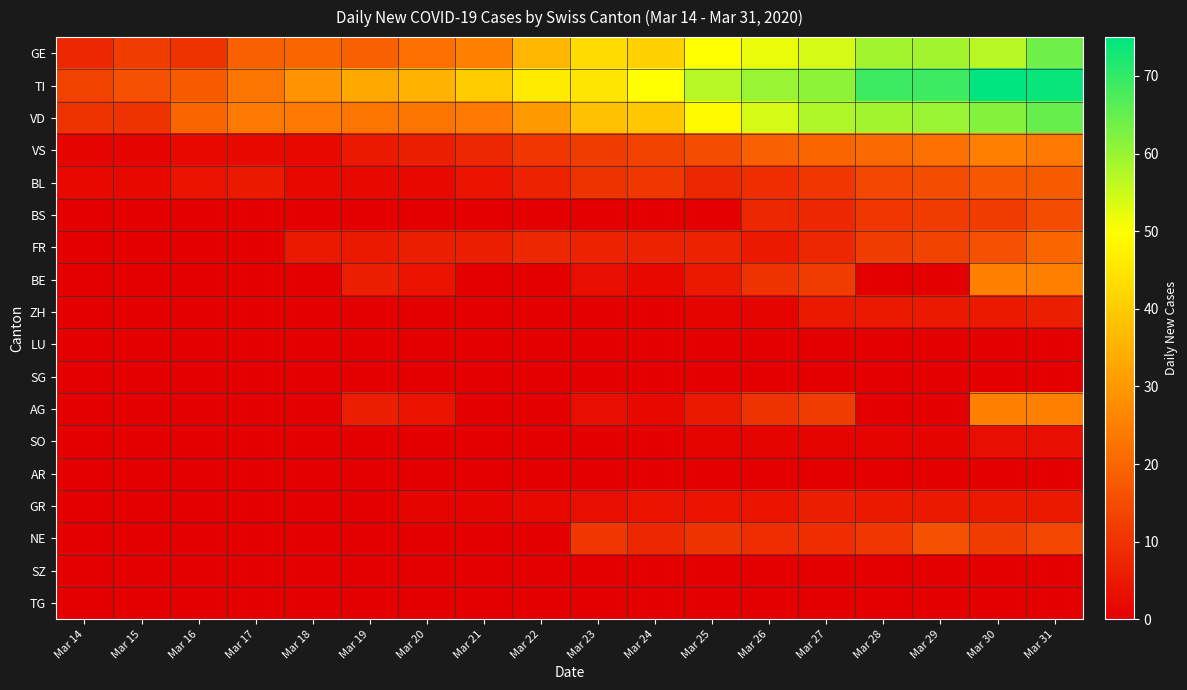

Which category has the highest value across all series?

Mar 30